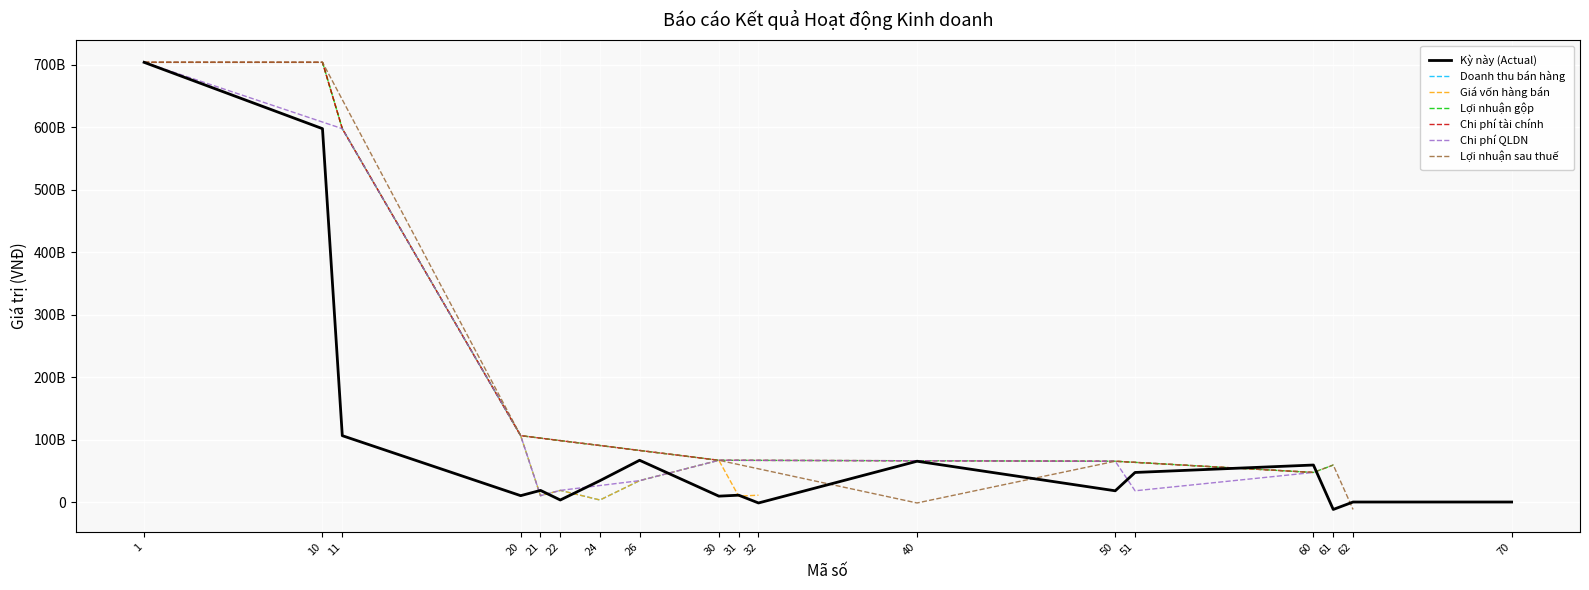

Is it true that the value at 61 is -4115755286?

False